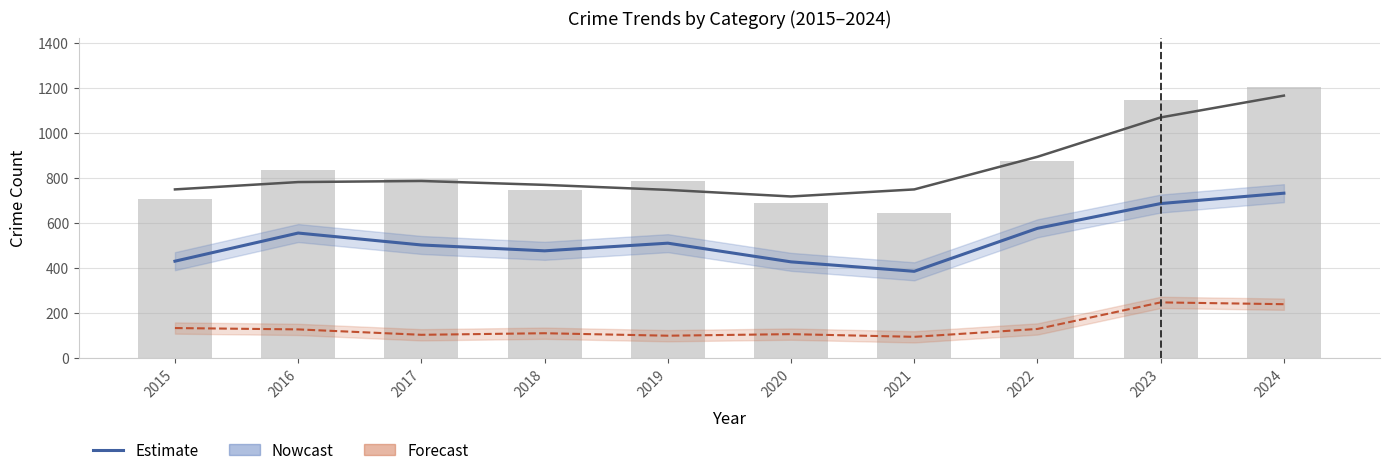

Rank the categories by value from lowest to highest.

2021, 2020, 2015, 2018, 2017, 2019, 2016, 2022, 2023, 2024